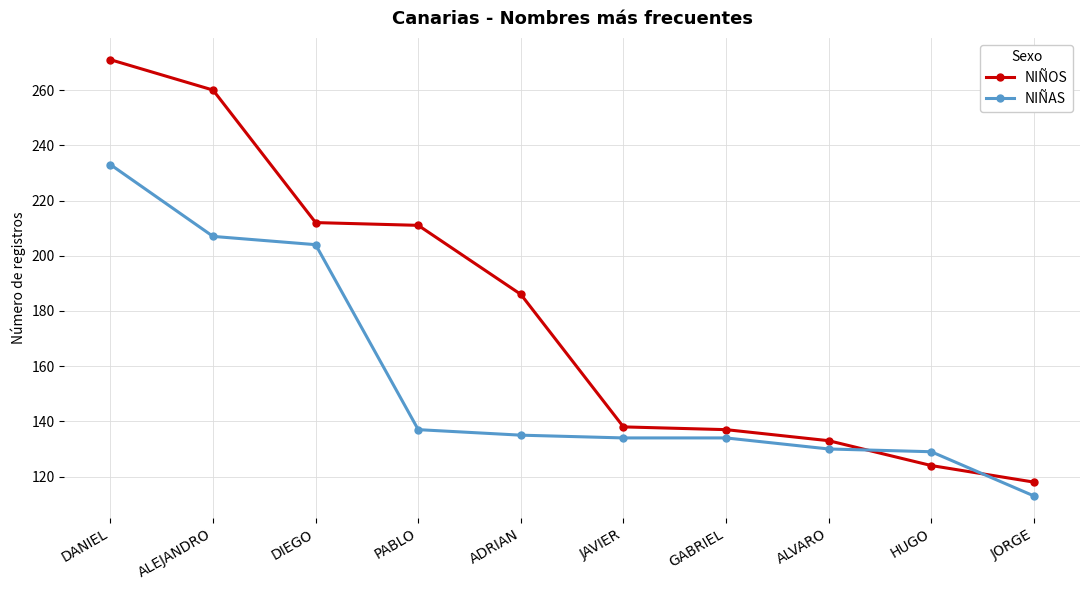

What is the label of the 8th point from the left?

ALVARO